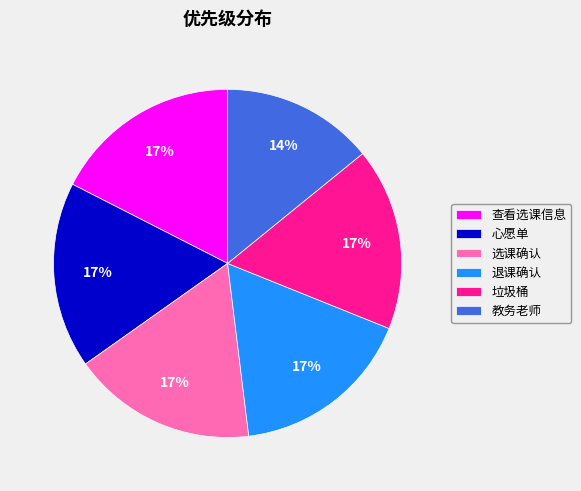

How many segments does this pie chart have?

6